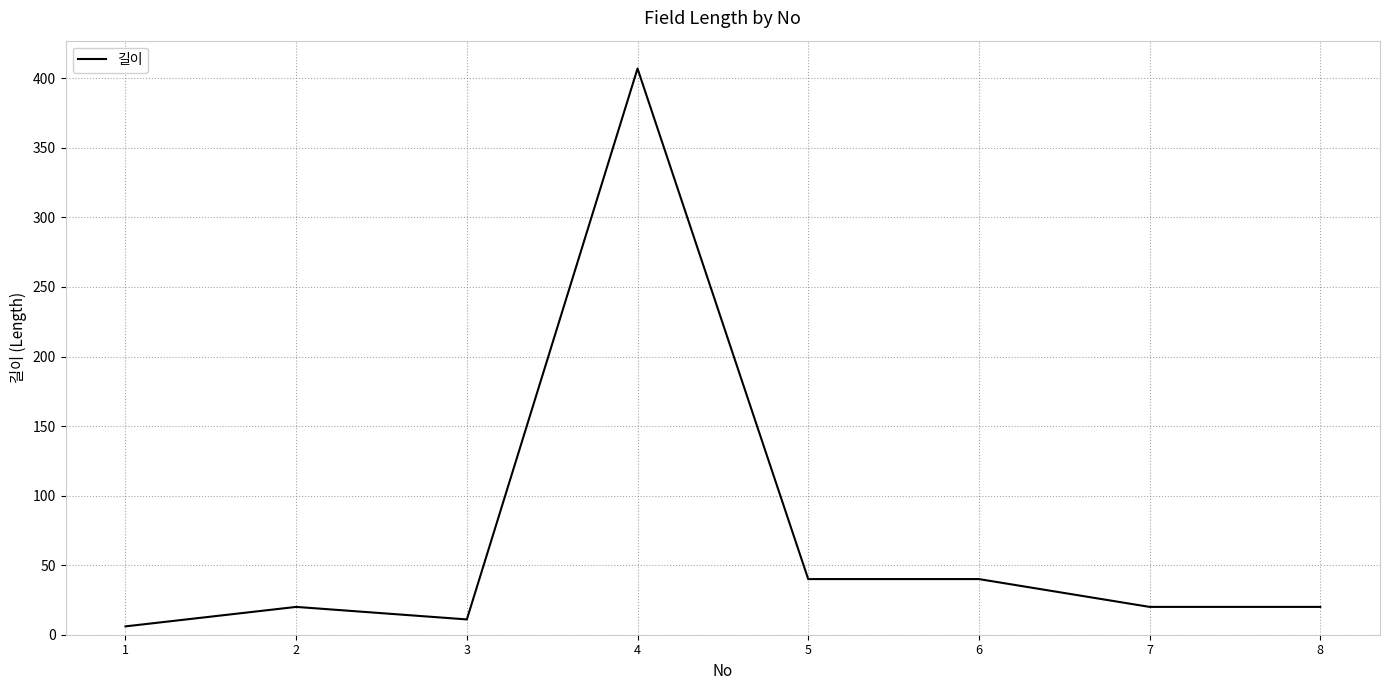

What is the approximate value at 6, to the nearest 10?

40